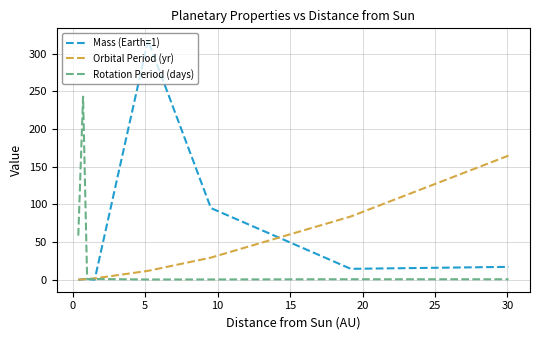

What is the difference between the maximum and minimum values in the Rotation Period (days) series?

242.6